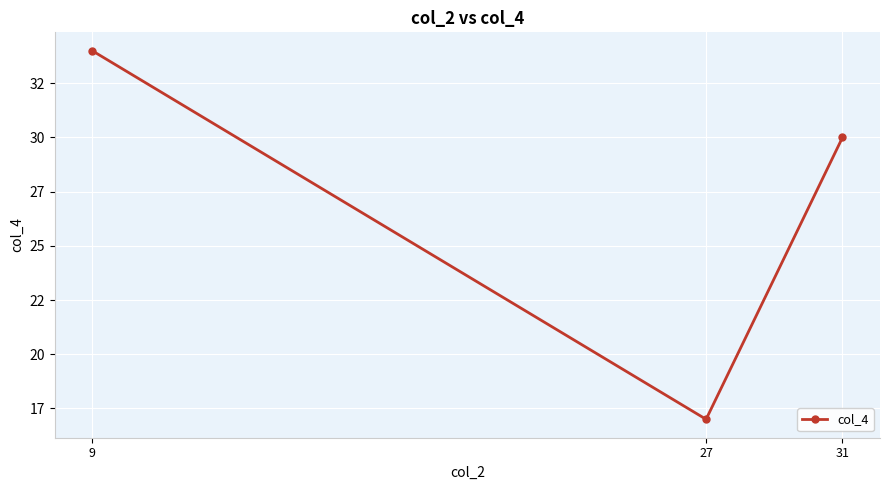

At which label does the data first exceed 30?

9